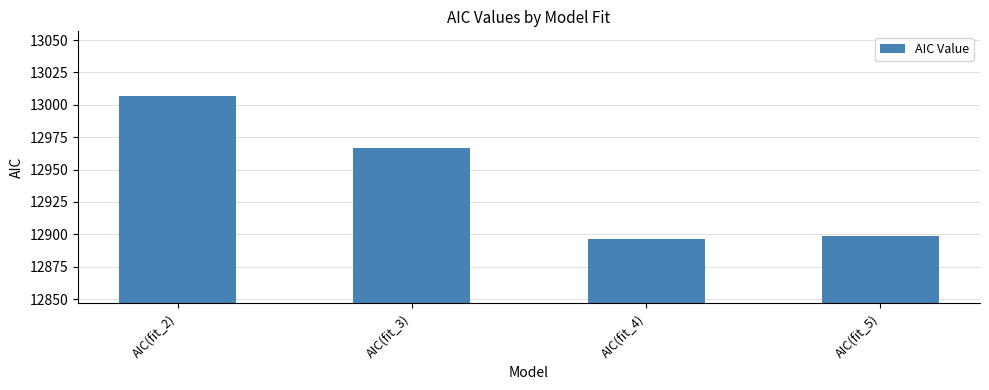

Where is the data nearest to the value 12951?

AIC(fit_3)